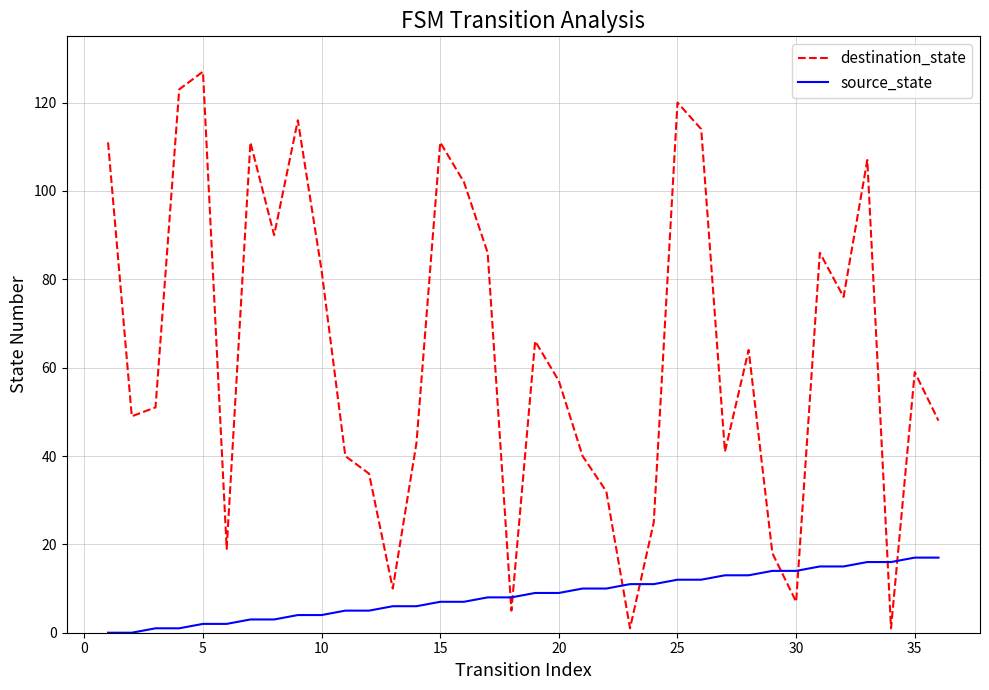

How many values in the destination_state series are below 59?

18